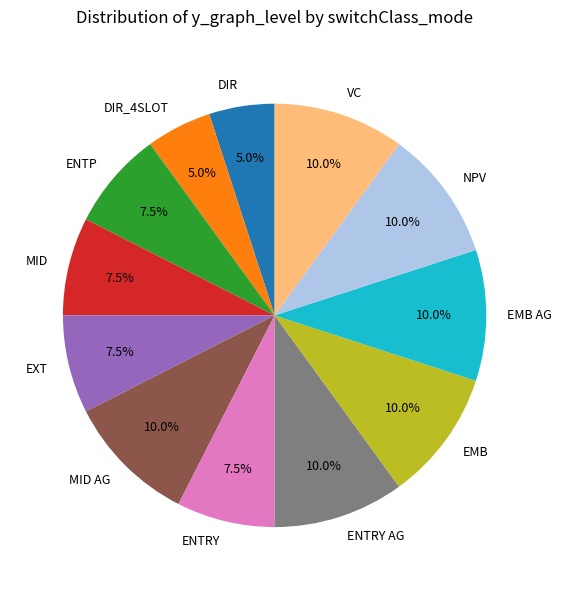

What percentage is NOT represented by DIR_4SLOT?

95.0%